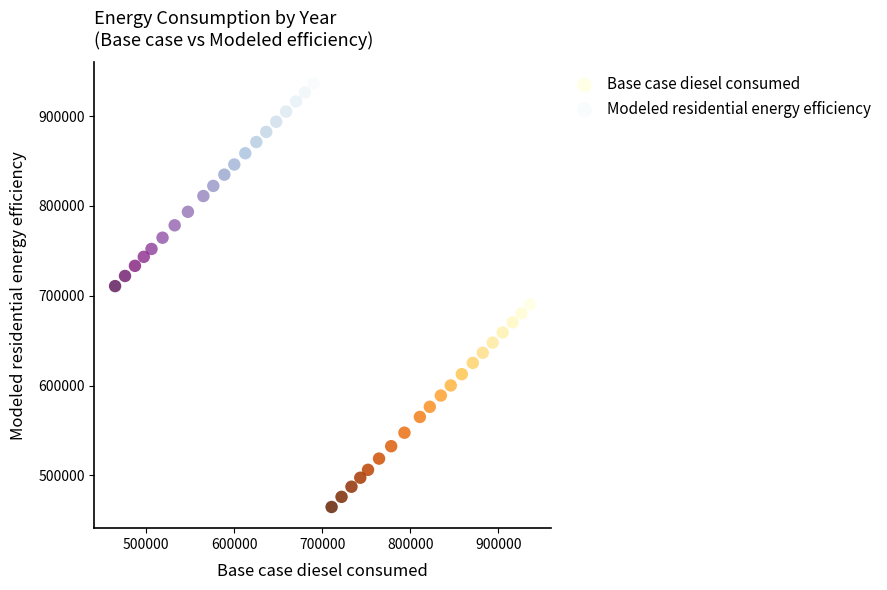

Which series reaches the minimum Y coordinate?

Base case diesel consumed